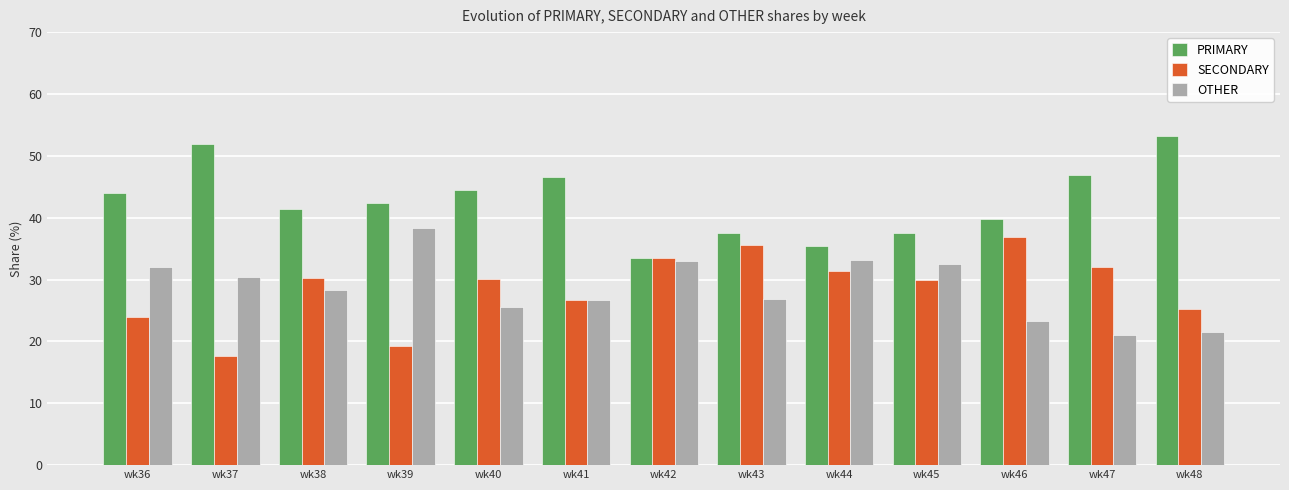

What is the difference between the second highest and minimum values in the PRIMARY series?

18.4